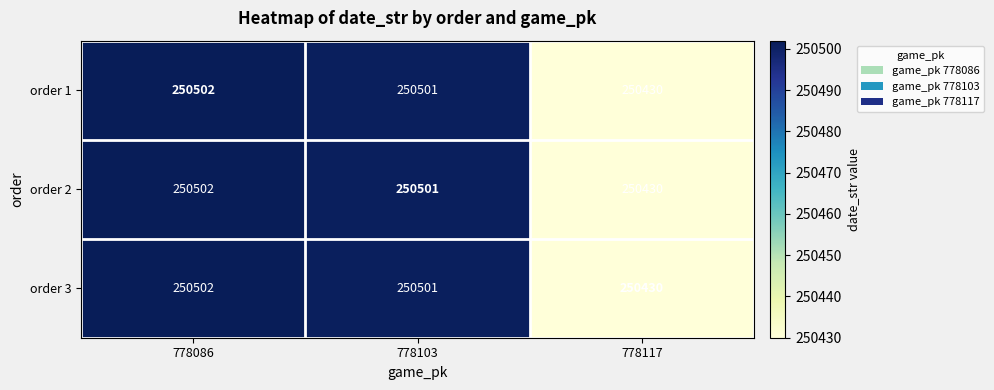

Which label corresponds to the largest value in the chart?

778086